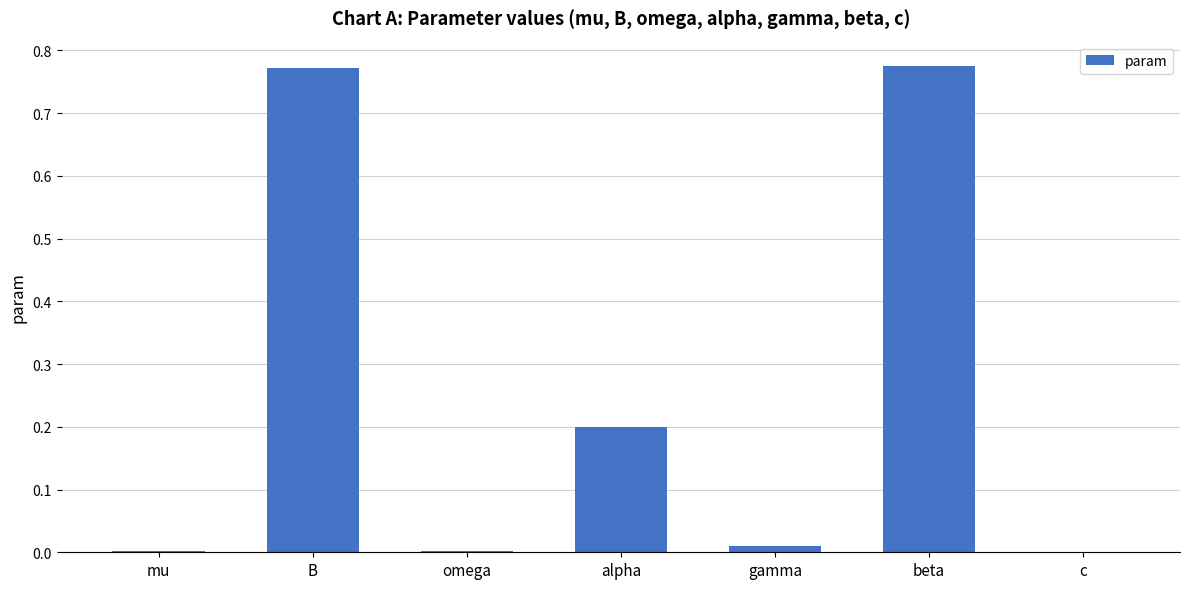

Are the bars horizontal?

No